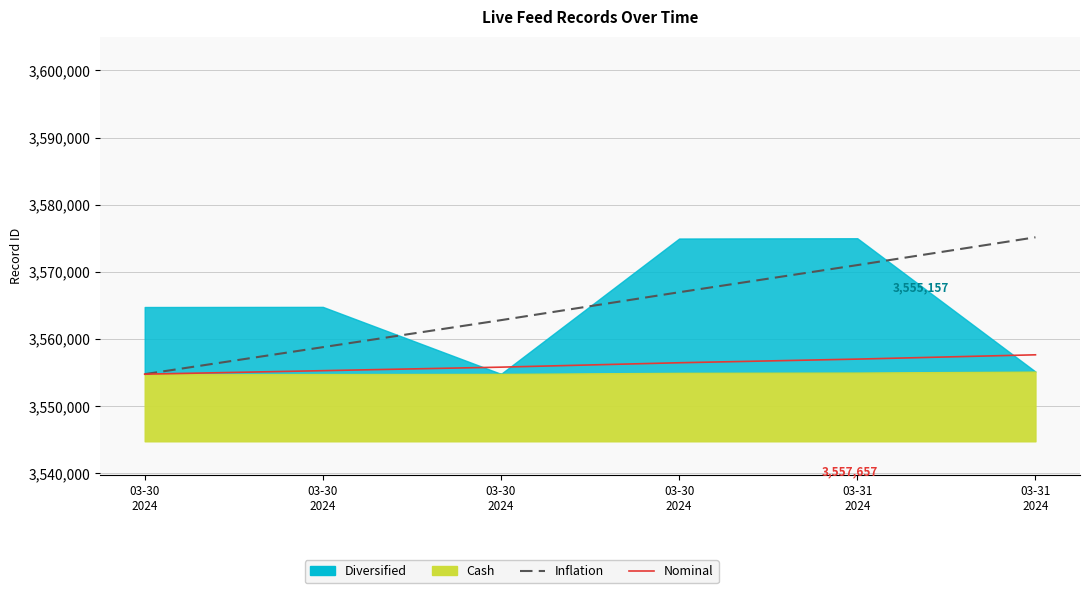

Count the Inflation values in the range 3558795 to 3571017.

4